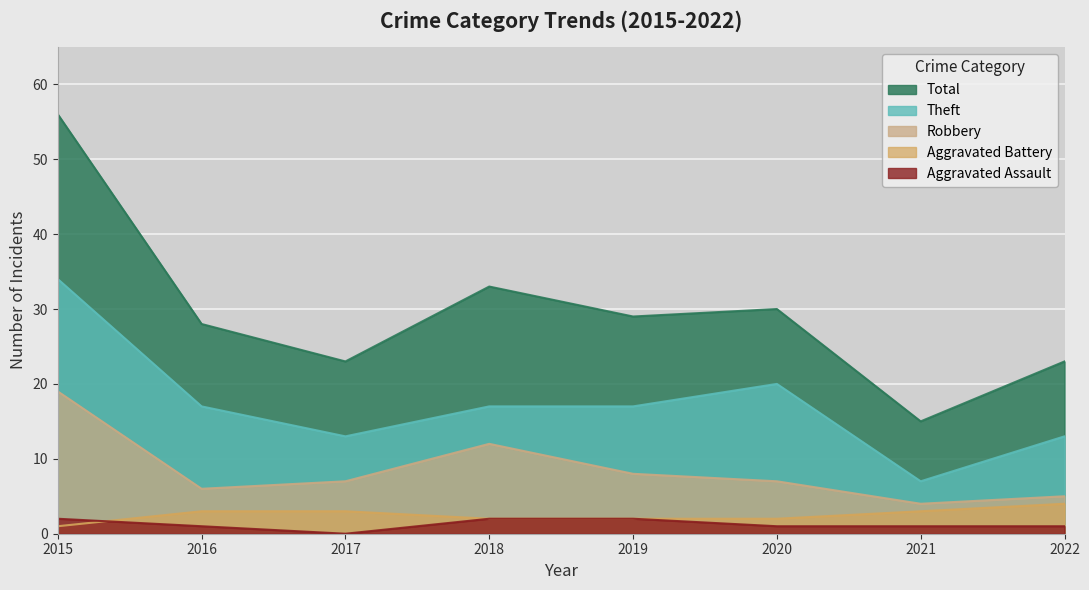

Reading right to left, list all the values displayed in this chart.

Aggravated Assault: 2022=1	2021=1	2020=1	2019=2	2018=2	2017=0	2016=1	2015=2
Aggravated Battery: 2022=4	2021=3	2020=2	2019=2	2018=2	2017=3	2016=3	2015=1
Robbery: 2022=5	2021=4	2020=7	2019=8	2018=12	2017=7	2016=6	2015=19
Theft: 2022=13	2021=7	2020=20	2019=17	2018=17	2017=13	2016=17	2015=34
Total: 2022=23	2021=15	2020=30	2019=29	2018=33	2017=23	2016=28	2015=56